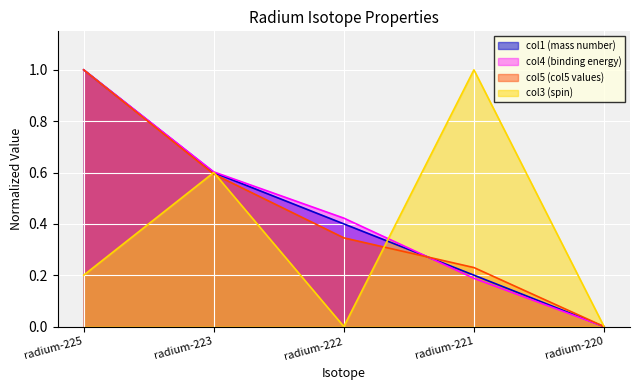

True or false: col4 has more than 0 points higher than both neighbors.

False